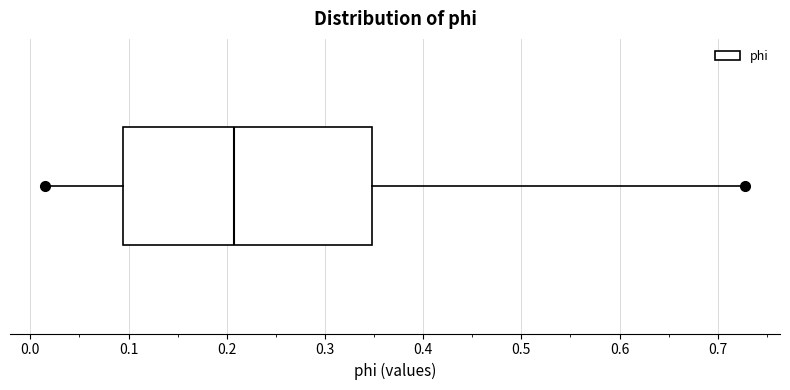

Where does the median line of the box sit on the x-axis? The values are not printed on the chart, so give them approximately, as read against the axis.

0.21